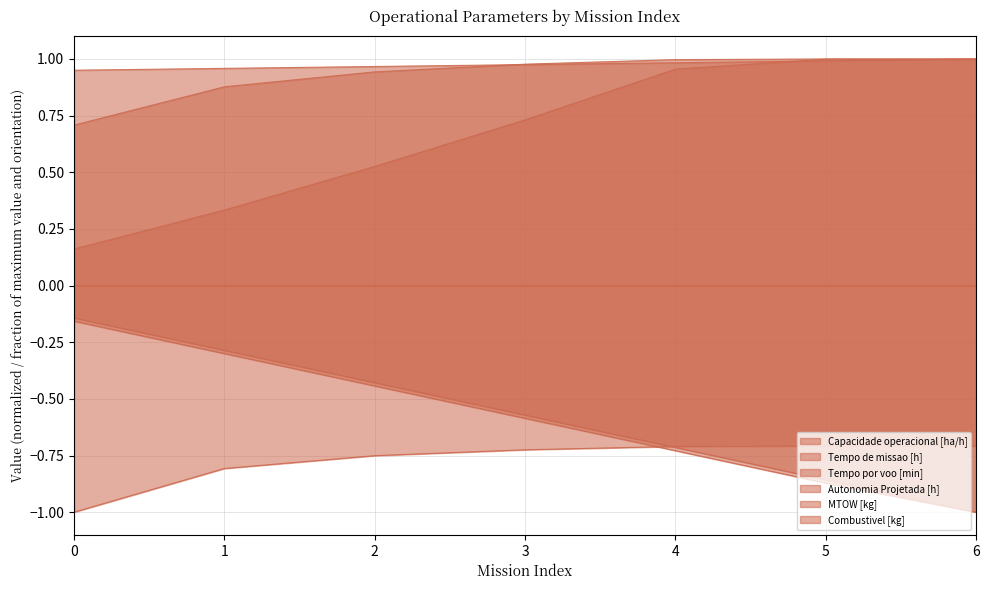

How many intersections are there between Tempo de missao [h] and Autonomia Projetada [h]?

1